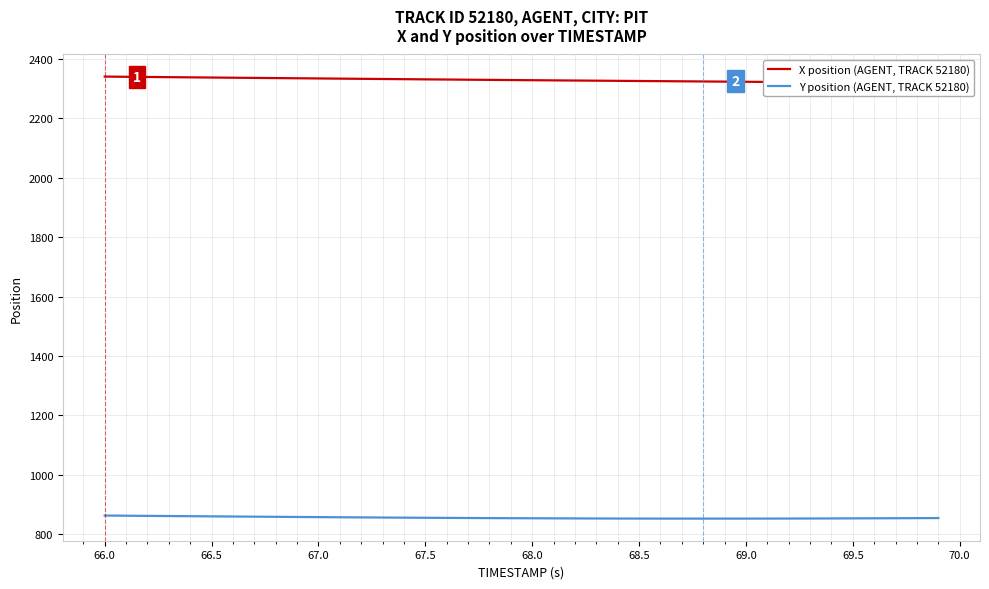

Is it true that Y position (AGENT, TRACK 52180) equals 415.7 at 67.5?

False